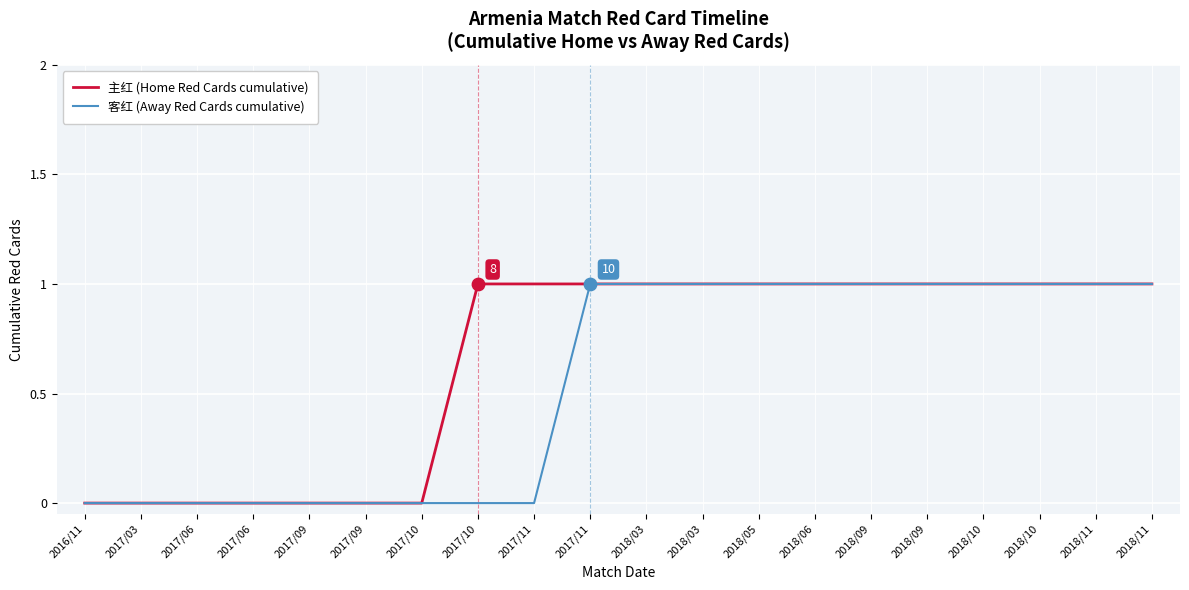

Which series has the largest total across all categories?

主红 (Home Red Cards cumulative)